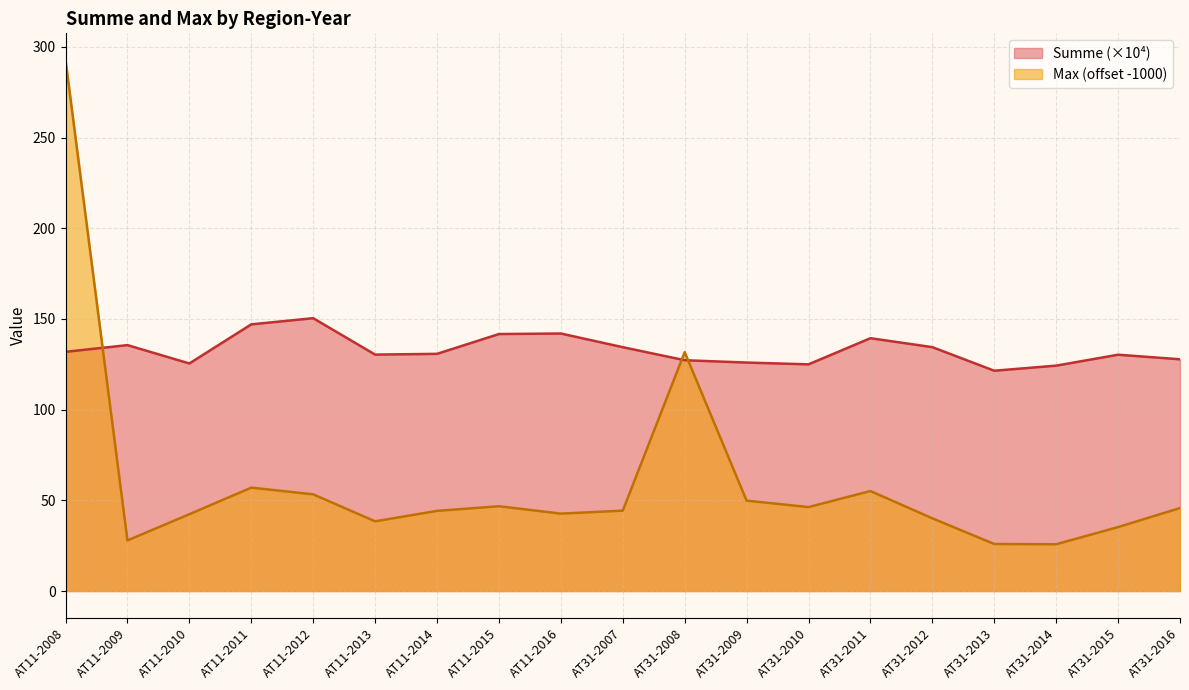

Reading right to left, what are all the values shown in this chart?

Summe: AT31-2016=127.8	AT31-2015=130.3	AT31-2014=124.3	AT31-2013=121.5	AT31-2012=134.5	AT31-2011=139.4	AT31-2010=125.0	AT31-2009=126.0	AT31-2008=127.3	AT31-2007=134.4	AT11-2016=142.0	AT11-2015=141.7	AT11-2014=130.8	AT11-2013=130.4	AT11-2012=150.4	AT11-2011=147.0	AT11-2010=125.5	AT11-2009=135.6	AT11-2008=131.9
Max: AT31-2016=45.8	AT31-2015=35.3	AT31-2014=25.8	AT31-2013=25.9	AT31-2012=40.1	AT31-2011=55.1	AT31-2010=46.3	AT31-2009=49.8	AT31-2008=131.7	AT31-2007=44.3	AT11-2016=42.7	AT11-2015=46.8	AT11-2014=44.2	AT11-2013=38.4	AT11-2012=53.3	AT11-2011=57.0	AT11-2010=42.4	AT11-2009=27.9	AT11-2008=292.8